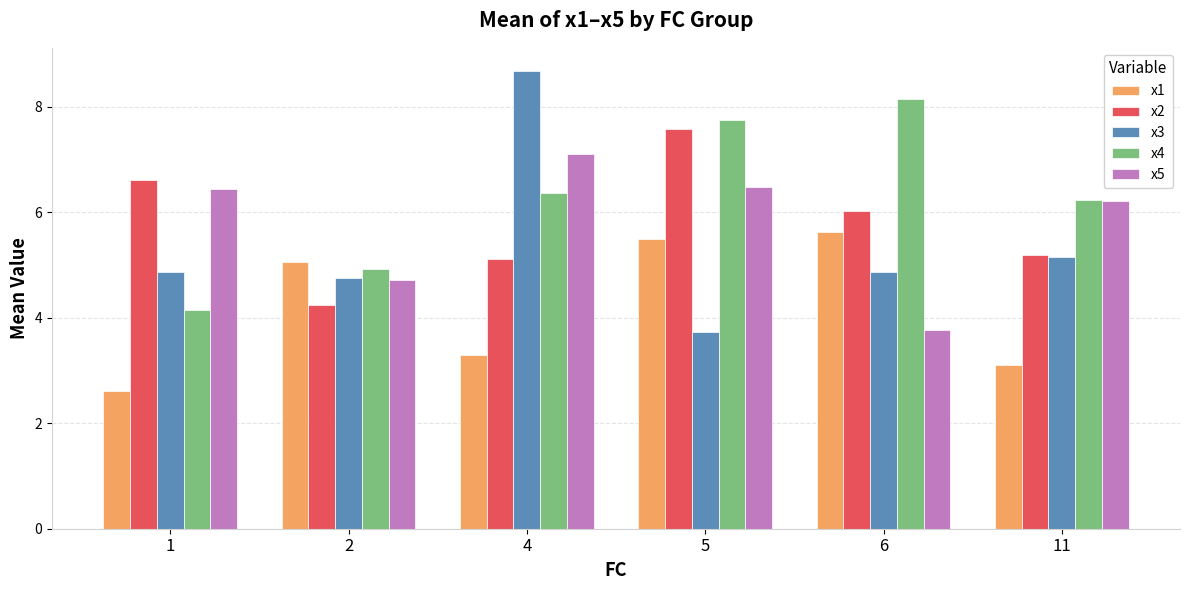

How many bars are there in each group?

5